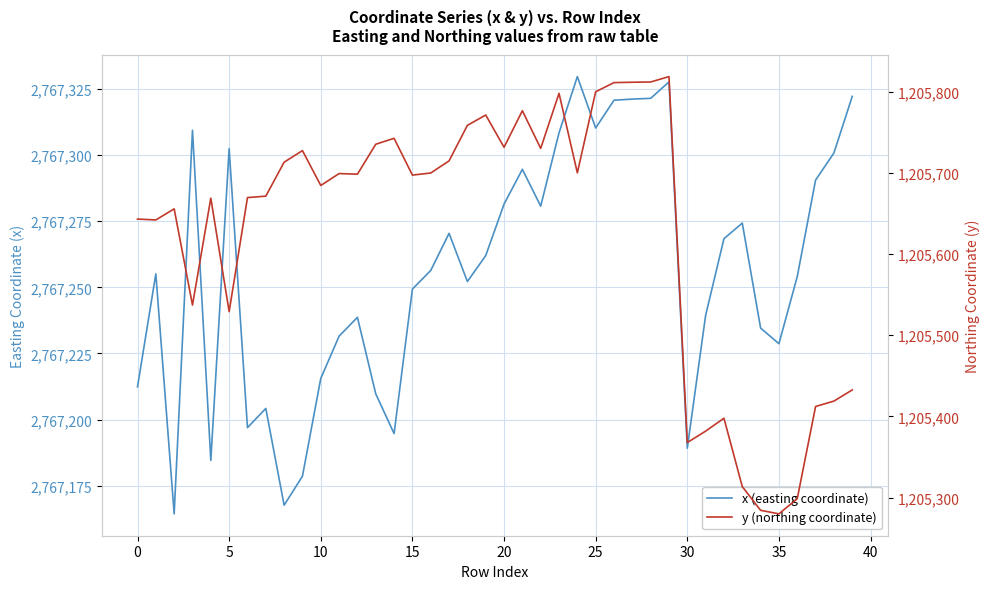

Which has a higher value, 16 or 11?

16